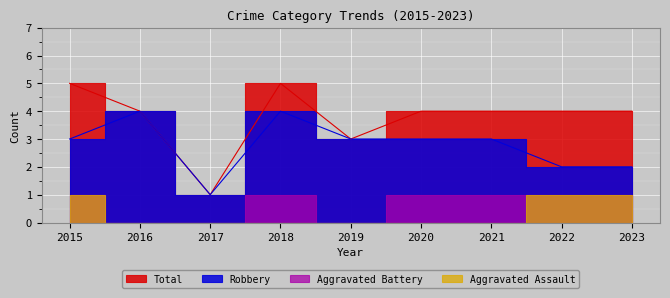

True or false: Robbery has more than 2 points higher than both neighbors.

False